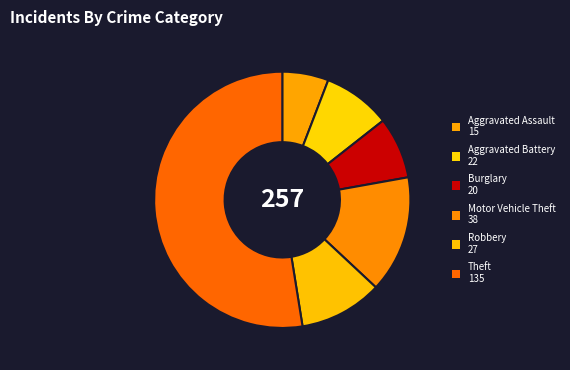

What is the majority slice?

Theft